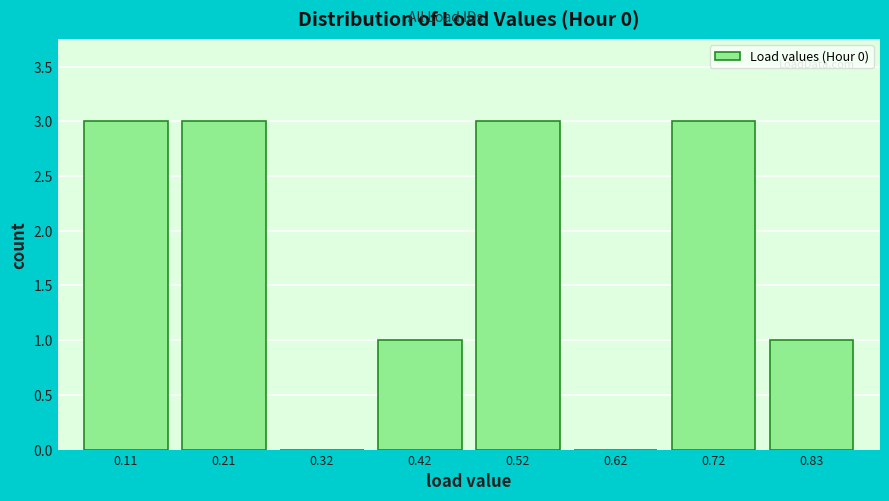

Reading left to right, transcribe this chart: for each bar, give the range it covers on the x-axis and its height. Neither the bar edges nor the heights are printed on the chart, so give them approximately, as read against the axes.

0.06 to 0.16: 3
0.16 to 0.26: 3
0.26 to 0.36: 0
0.36 to 0.46: 1
0.46 to 0.58: 3
0.58 to 0.68: 0
0.68 to 0.78: 3
0.78 to 0.88: 1